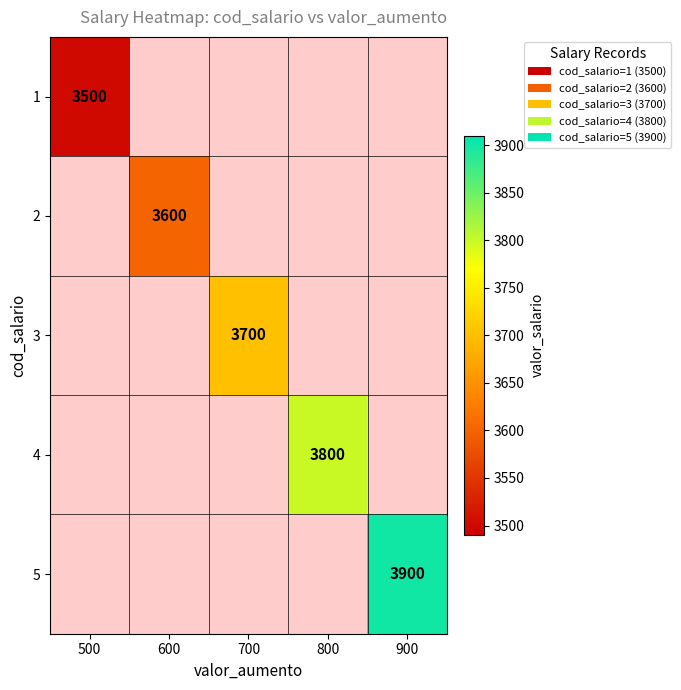

What is the greatest value displayed?

3900.0